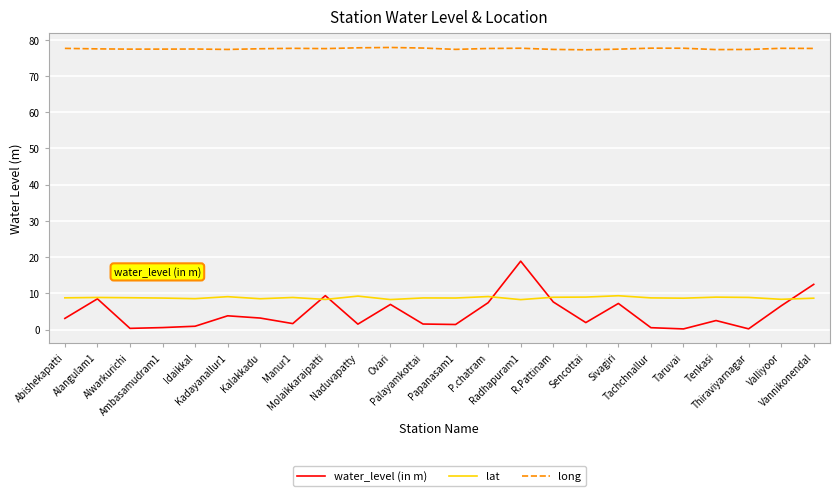

True or false: water_level (in m) has a value of 11.5 at R.Pattinam.

False